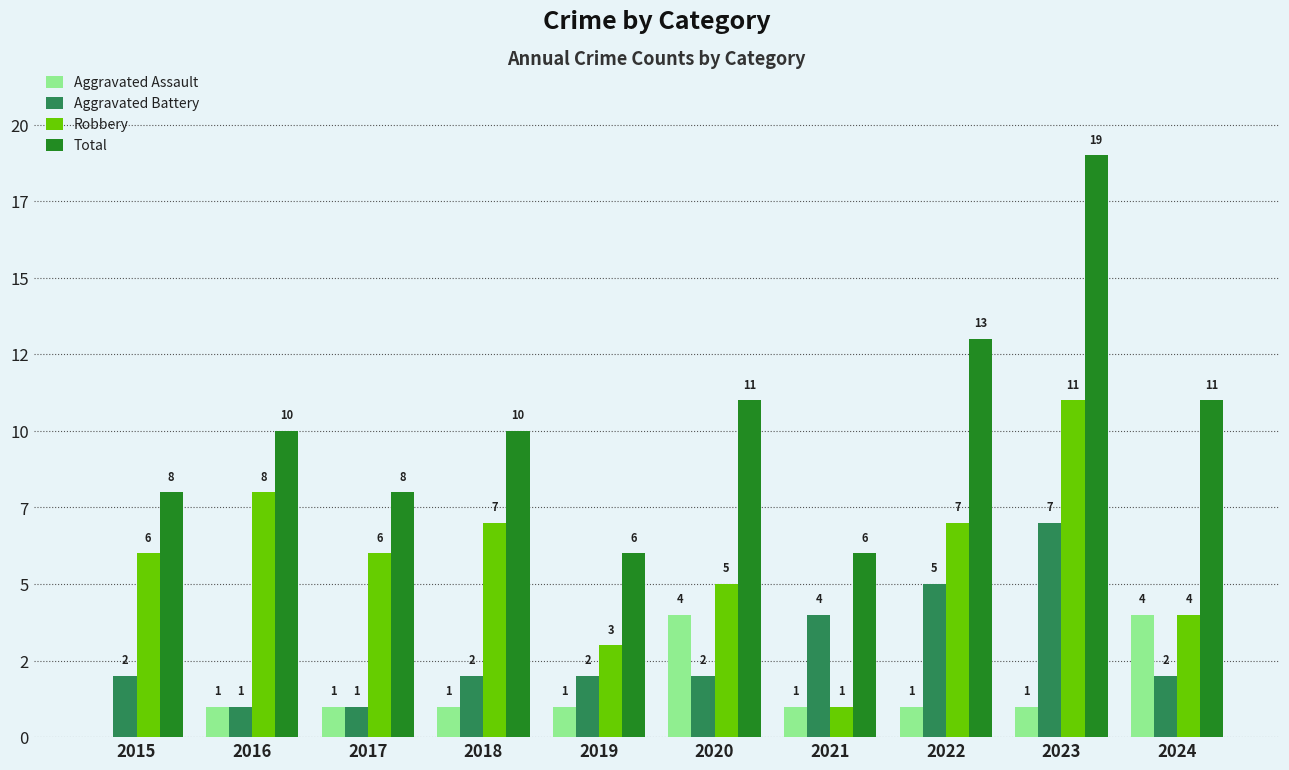

What is the spread (max minus min) of values at 2024?

9